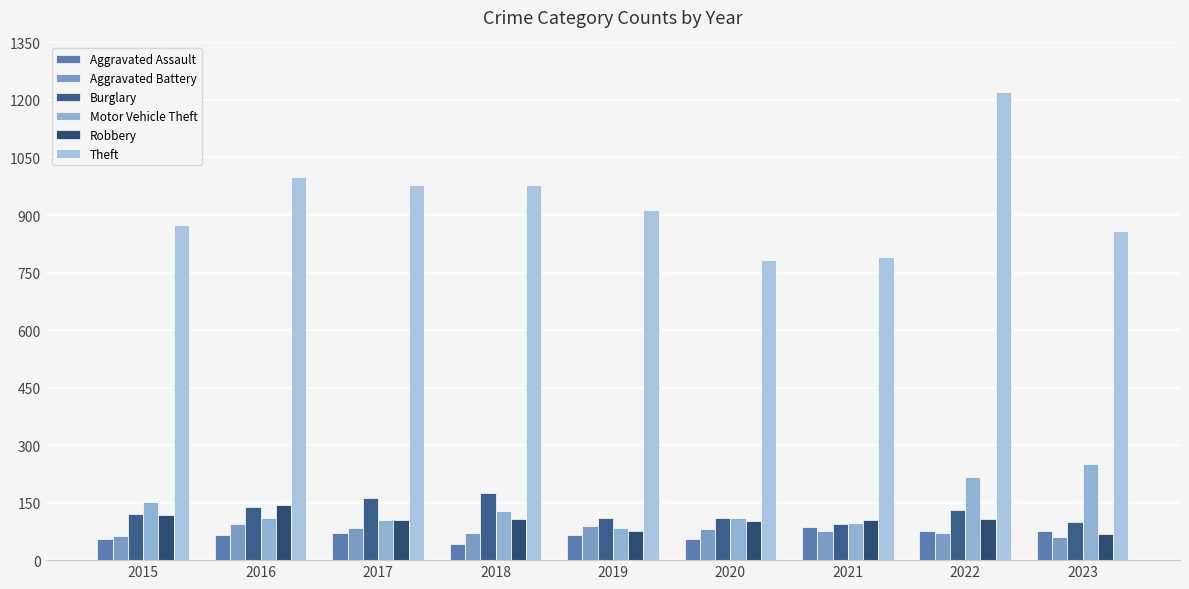

What value does the Robbery series have at 2018, to the nearest 10?

110